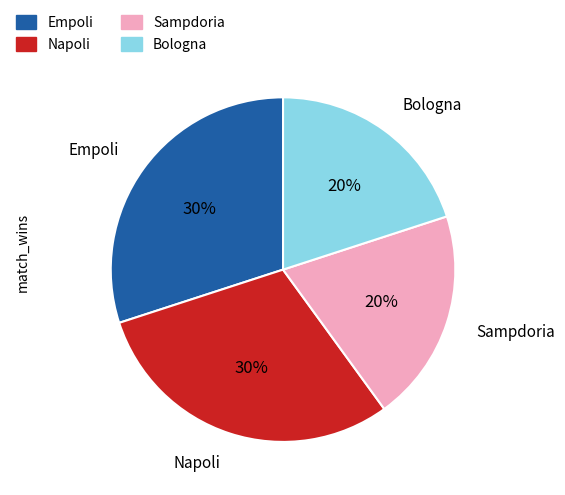

Does Bologna represent more than half of the total?

No